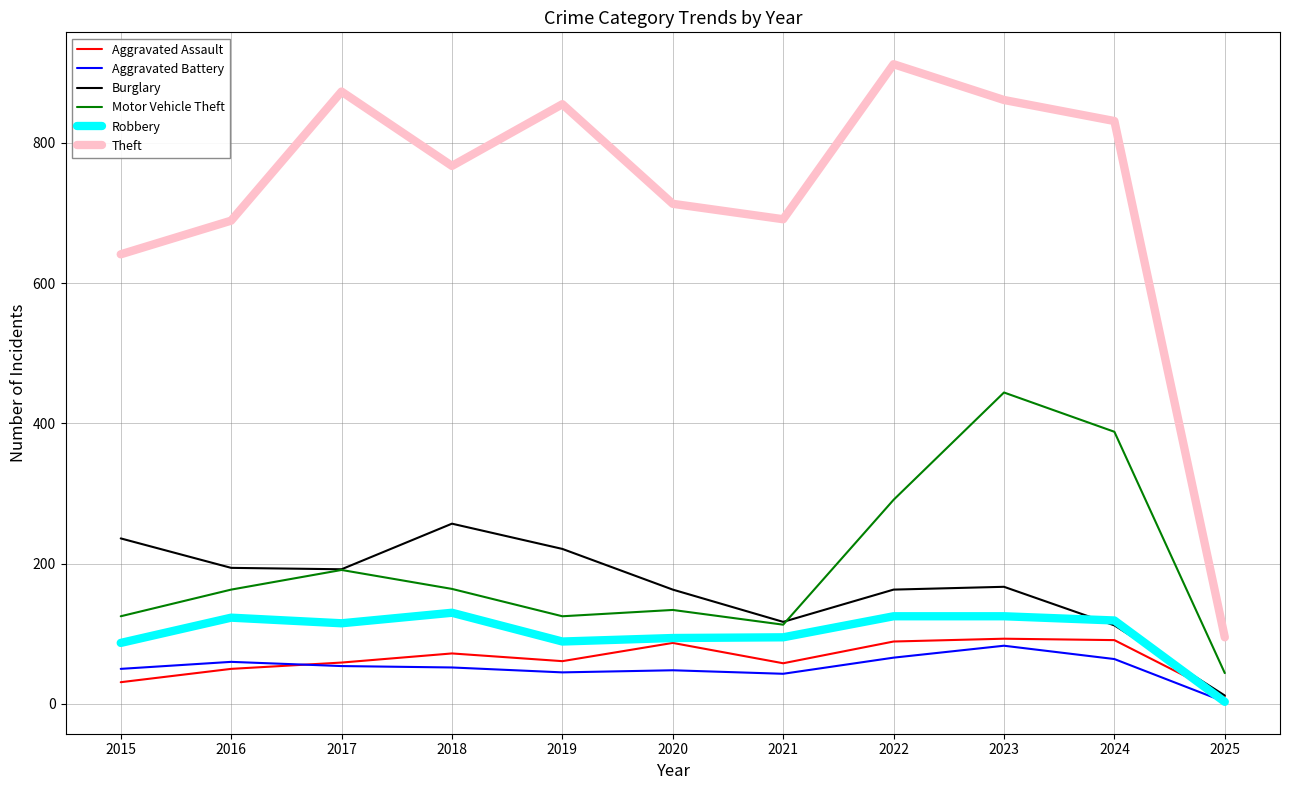

Which series changed the most between 2022 and 2025?

Theft